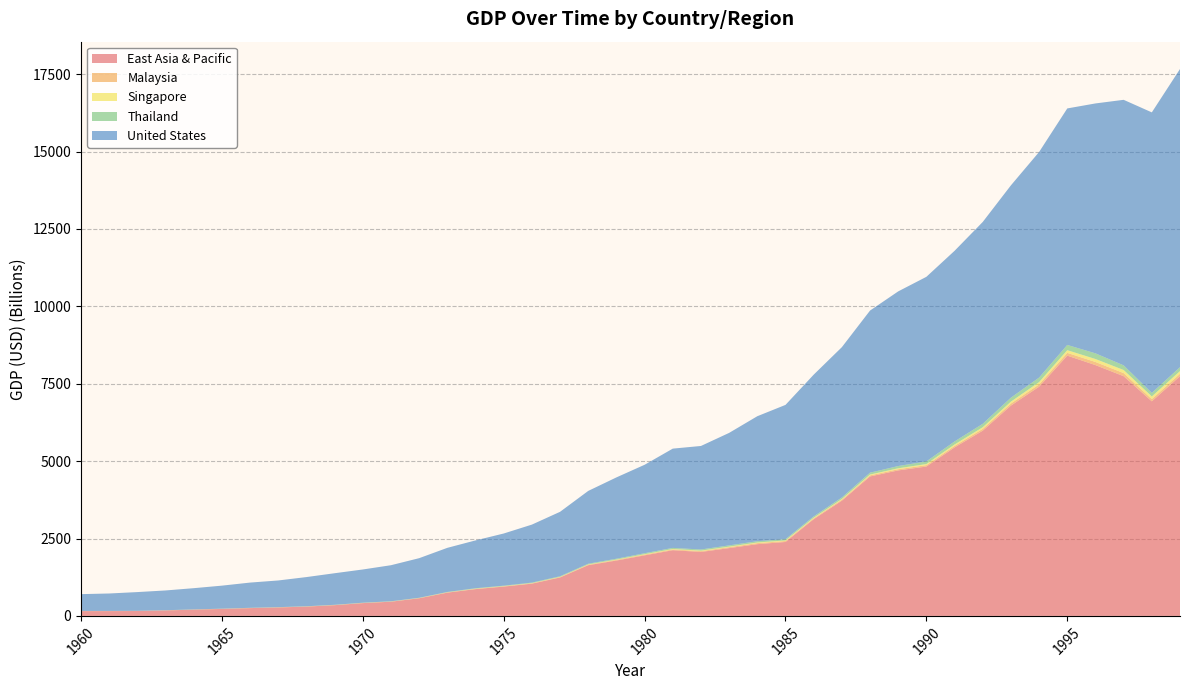

Reading left to right, what are all the values shown in this chart?

East Asia & Pacific: 1960=154531117498.8	1961=155127329777.0	1962=158343678297.9	1963=176591740764.4	1964=202562423066.2	1965=225488669971.2	1966=251973597080.5	1967=273161617537.0	1968=301107124936.3	1969=346736994547.5	1970=413453241726.7	1971=458922270374.2	1972=569888244632.7	1973=751253809753.2	1974=865270508011.1	1975=946981108642.5	1976=1041522827811.6	1977=1241411064805.2	1978=1638378937430.3	1979=1789114467940.7	1980=1956050522366.9	1981=2122690614910.9	1982=2066221743484.4	1983=2190091680061.6	1984=2317598624736.0	1985=2388199816977.6	1986=3123521291594.5	1987=3722067437665.1	1988=4504813026702.2	1989=4699843182591.0	1990=4825135527454.9	1991=5442893719943.4	1992=5983315055353.1	1993=6794132980257.3	1994=7404462060279.0	1995=8407703049147.3	1996=8101522614539.1	1997=7743791381646.7	1998=6931652345852.7	1999=7743499881489.5
Malaysia: 1960=1916229477.1	1961=1901856122.7	1962=2001489602.2	1963=2510110348.2	1964=2674423922.5	1965=2956337669.3	1966=3143517943.8	1967=3188924677.1	1968=3330371551.2	1969=3664552041.3	1970=3864145667.4	1971=4244395955.8	1972=5043347250.4	1973=7662902677.9	1974=9496204301.7	1975=9298800799.5	1976=11050234598.6	1977=13139488632.6	1978=16358079862.1	1979=21213264962.0	1980=24488224677.2	1981=25004285791.8	1982=26804493635.3	1983=30347442110.9	1984=33942897422.0	1985=31199633353.0	1986=27734111399.8	1987=32181210158.0	1988=35272109220.2	1989=38847965292.9	1990=44024585239.6	1991=49143148094.3	1992=59167550163.0	1993=66894966969.0	1994=74478356957.8	1995=88705342902.7	1996=100855393910.5	1997=100005323301.9	1998=72167498980.8	1999=79148421052.6
Singapore: 1960=704751700.3	1961=764629788.1	1962=826239211.8	1963=917608012.5	1964=894153311.4	1965=974644096.1	1966=1096425608.1	1967=1238035815.8	1968=1425706091.0	1969=1659893767.8	1970=1920574150.2	1971=2263785443.6	1972=2721440980.8	1973=3696213333.3	1974=5221534955.6	1975=5633673930.0	1976=6327077974.1	1977=6618585073.7	1978=7517176354.8	1979=9296921723.8	1980=11896256782.9	1981=14175228843.6	1982=16084252378.5	1983=17784112149.5	1984=19749361098.0	1985=19156532745.8	1986=18586746057.0	1987=20919215578.2	1988=25371462488.1	1989=30465364738.6	1990=36144336768.7	1991=45466164978.3	1992=52131320032.9	1993=60603815716.3	1994=73688724431.1	1995=87812540788.4	1996=96293086513.1	1997=100123787215.3	1998=85728207781.8	1999=86286849754.9
Thailand: 1960=2760750860.6	1961=3034037811.0	1962=3308912796.9	1963=3540403456.6	1964=3889129942.3	1965=4388937649.0	1966=5279230817.3	1967=5638461442.3	1968=6081009427.9	1969=6695336567.3	1970=7086538437.5	1971=7375000024.0	1972=8177873151.0	1973=10838587357.7	1974=13702998512.4	1975=14882770594.0	1976=16985208648.2	1977=19779312261.3	1978=24006566636.7	1979=27371650824.5	1980=32353514988.7	1981=34846039193.6	1982=36589772403.8	1983=40042798388.5	1984=41797647775.6	1985=38900711332.5	1986=43096773980.9	1987=50535446554.9	1988=61667253471.4	1989=72250748100.0	1990=85343190719.0	1991=98234714971.1	1992=111452746517.7	1993=128889262951.2	1994=146683778959.1	1995=169278916592.8	1996=183035237429.3	1997=150180456565.7	1998=113675596787.7	1999=126669211778.9
United States: 1960=543300000000.0	1961=563300000000.0	1962=605100000000.0	1963=638600000000.0	1964=685800000000.0	1965=743700000000.0	1966=815000000000.0	1967=861700000000.0	1968=942500000000.0	1969=1019900000000.0	1970=1073303000000.0	1971=1164850000000.0	1972=1279110000000.0	1973=1425376000000.0	1974=1545243000000.0	1975=1684904000000.0	1976=1873412000000.0	1977=2081826000000.0	1978=2351599000000.0	1979=2627333000000.0	1980=2857307000000.0	1981=3207041000000.0	1982=3343789000000.0	1983=3634038000000.0	1984=4037613000000.0	1985=4338979000000.0	1986=4579631000000.0	1987=4855215000000.0	1988=5236438000000.0	1989=5641580000000.0	1990=5963144000000.0	1991=6158129000000.0	1992=6520327000000.0	1993=6858559000000.0	1994=7287236000000.0	1995=7639749000000.0	1996=8073122000000.0	1997=8577554457000.0	1998=9062818202000.0	1999=9631174489000.0